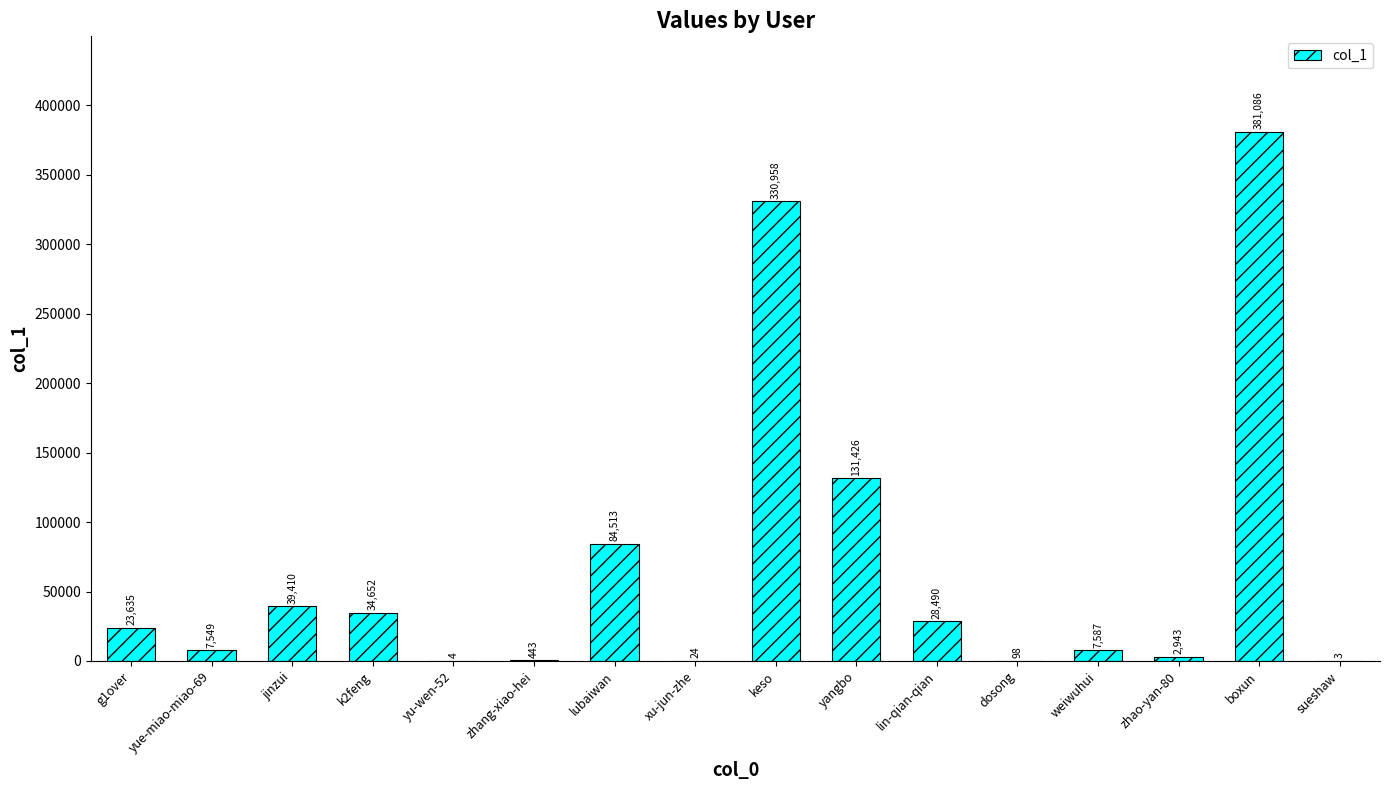

What is the difference between the values at yu-wen-52 and jinzui?

39406